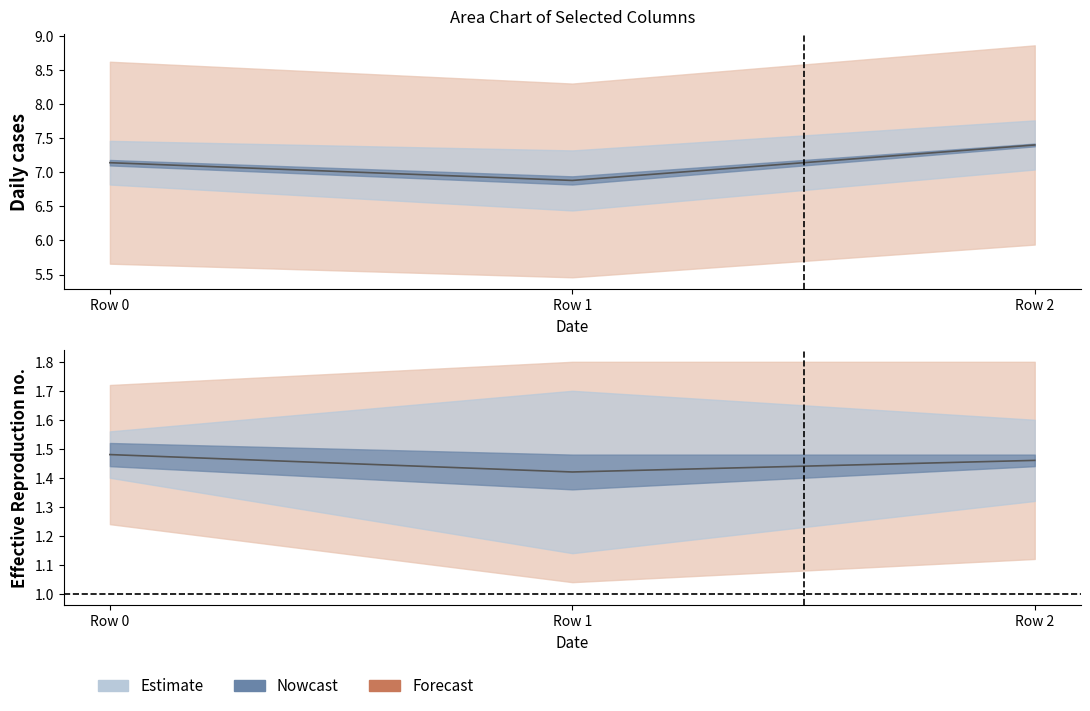

Which series has the largest total across all categories?

col_0 line